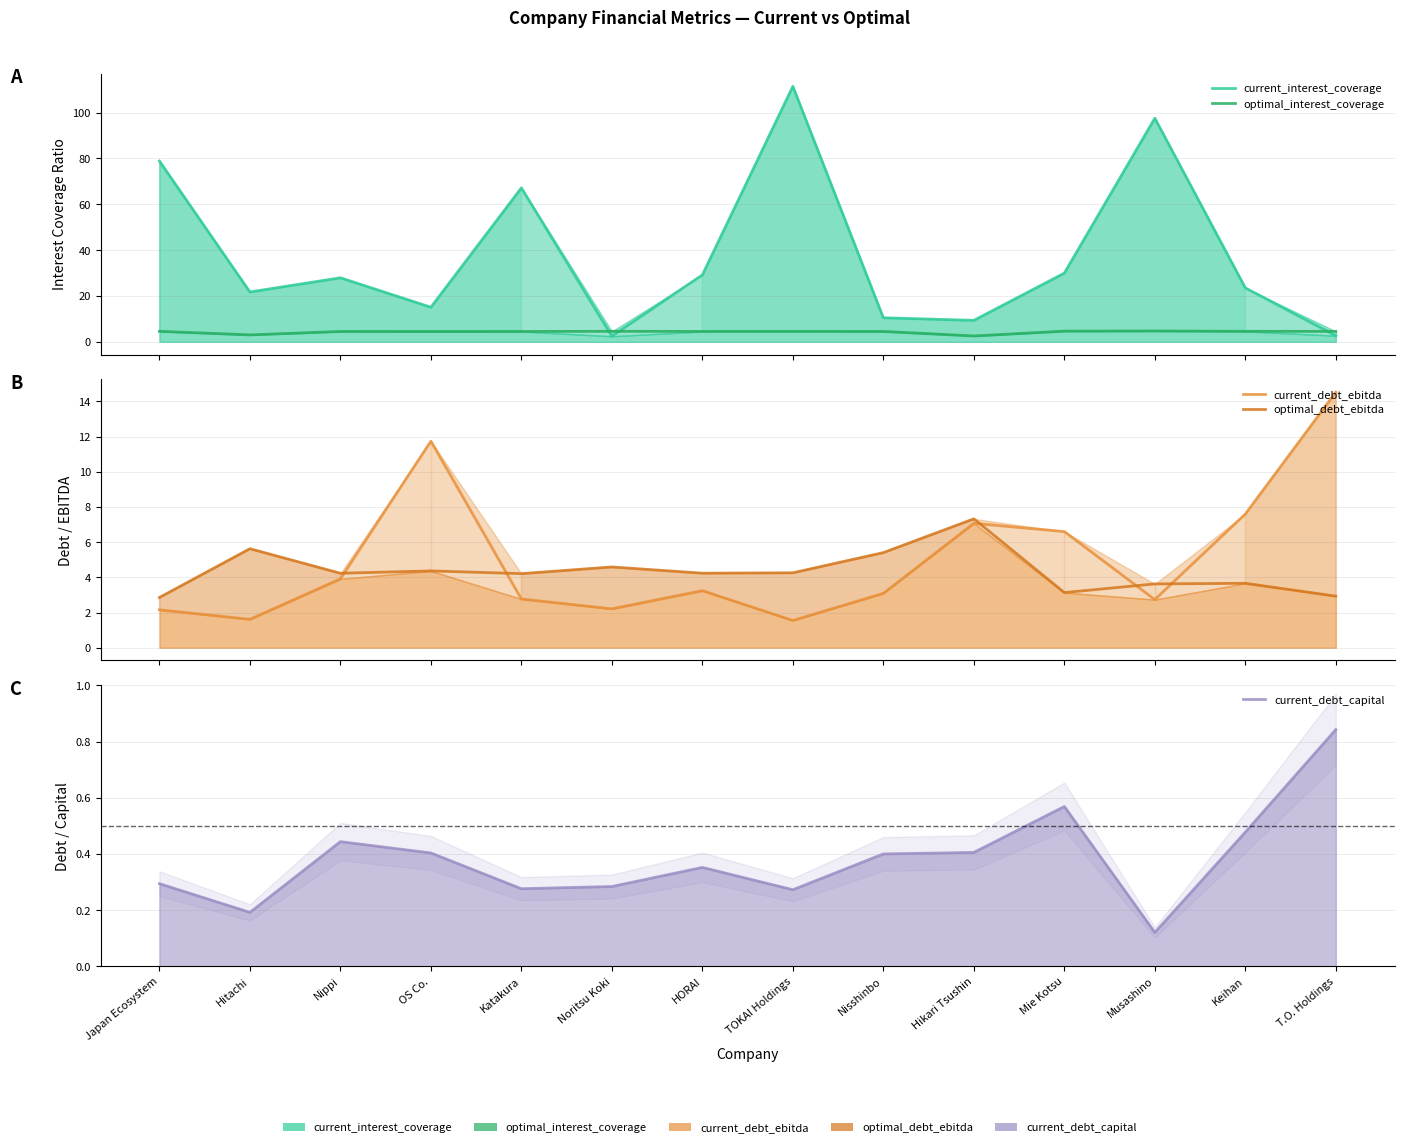

Which series changed the most between Hitachi and OS Co.?

current_debt_ebitda